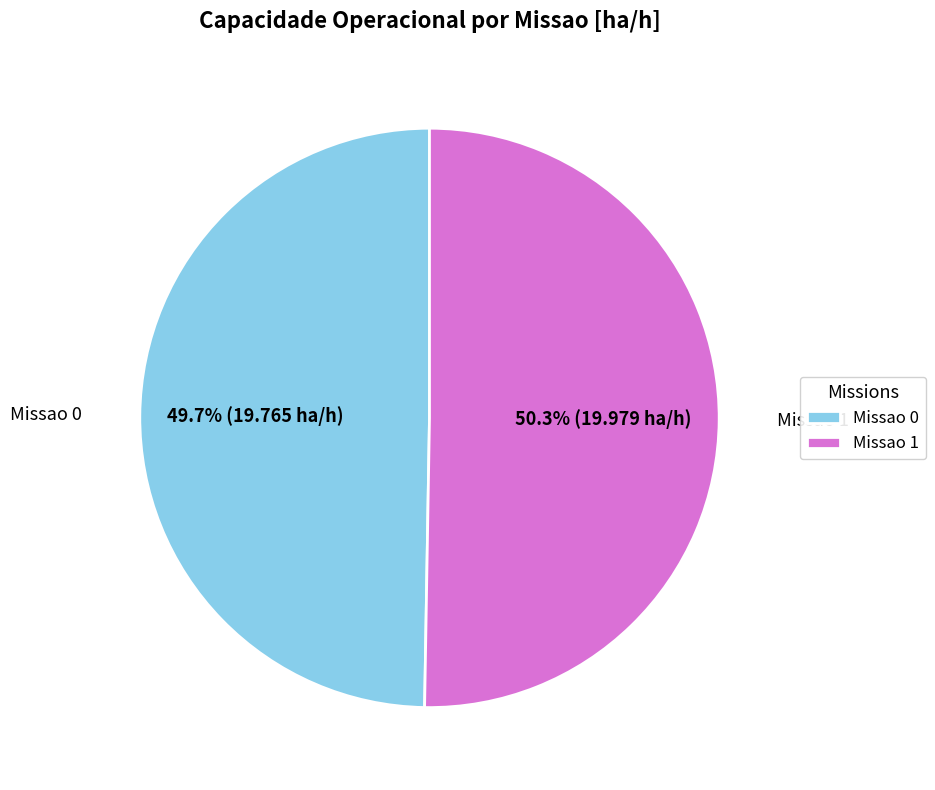

To the nearest percent, what is the difference between the Missao 0 and Missao 1 slice percentages?

1%